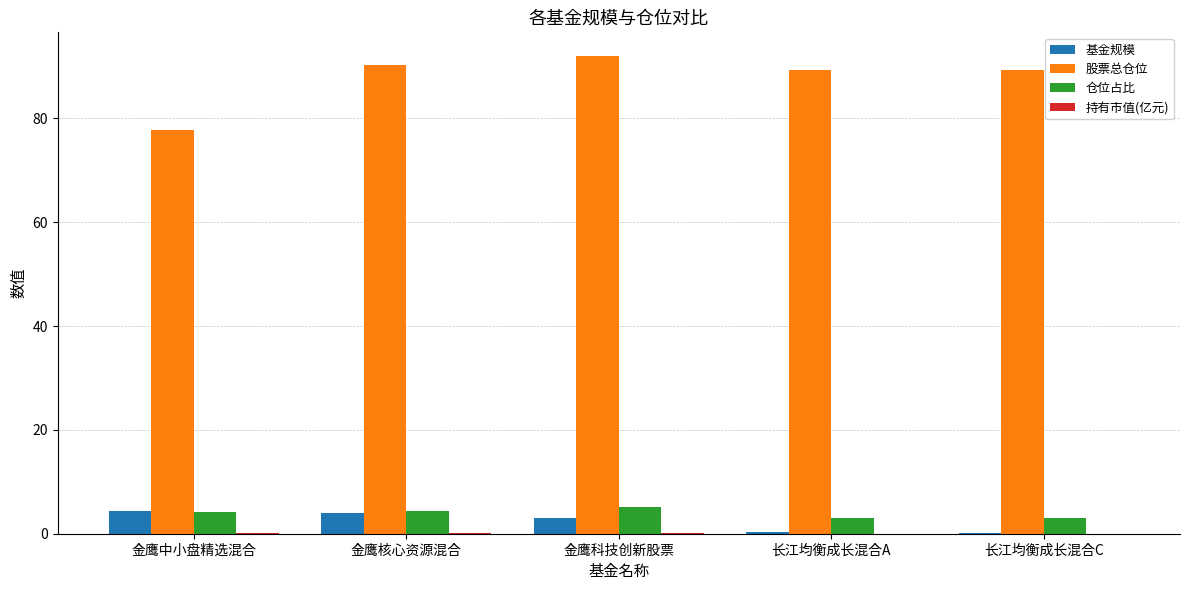

What is the sum of all 股票总仓位 values?

438.6